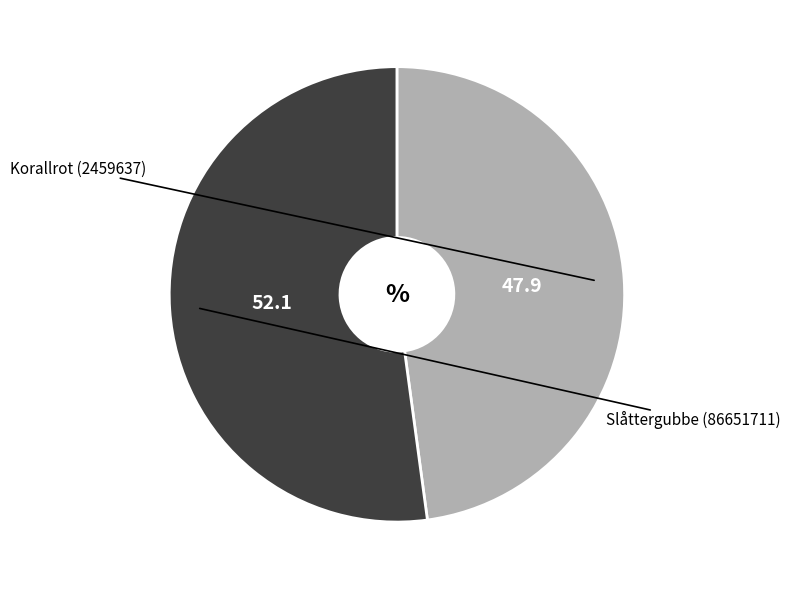

Does any single category account for the majority?

Yes